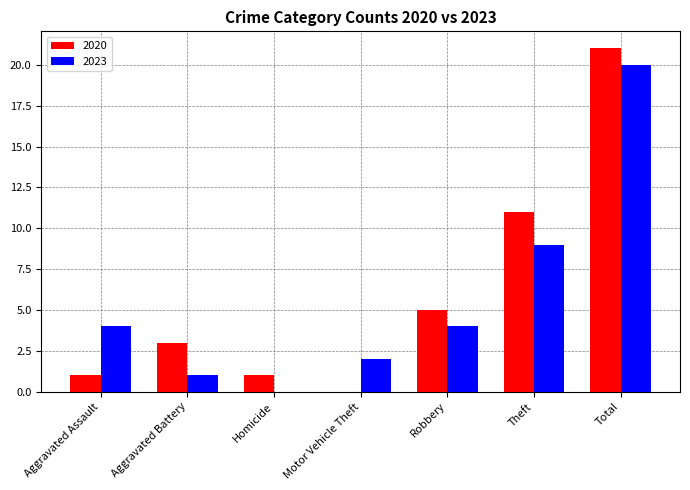

What are all the series names shown in the legend?

2020, 2023